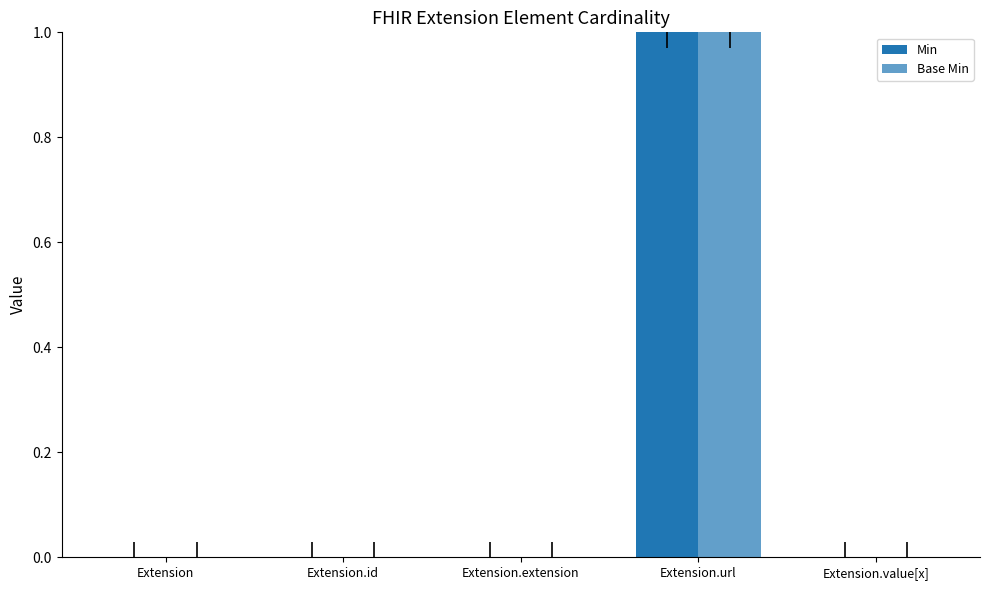

The Base Min series shows 0 at Extension.id. True or false?

False